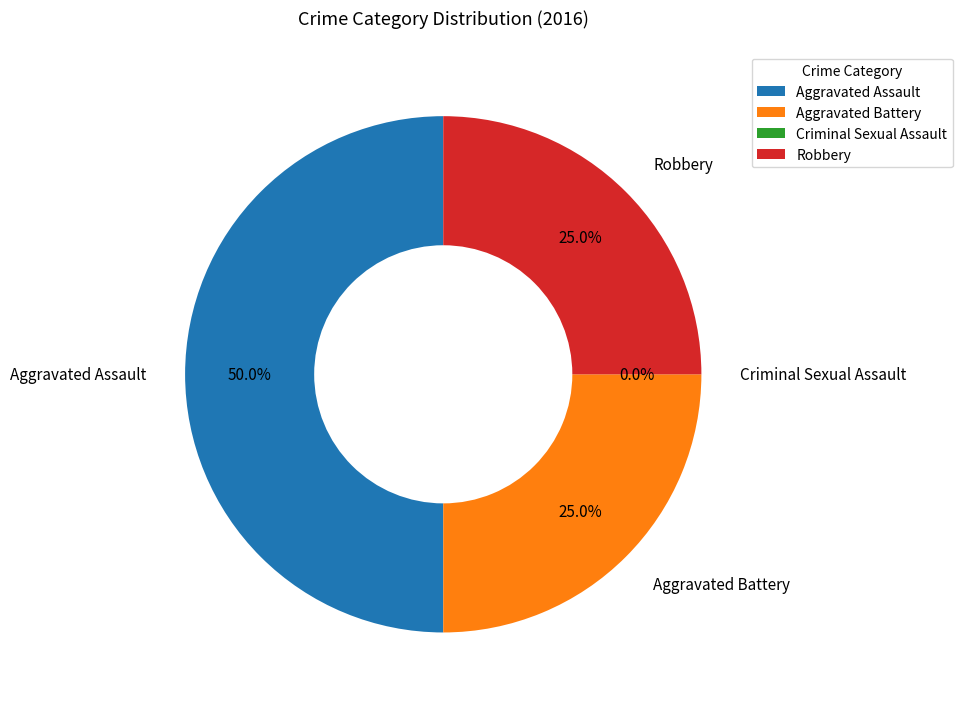

Which category has the smallest portion of the pie?

Criminal Sexual Assault